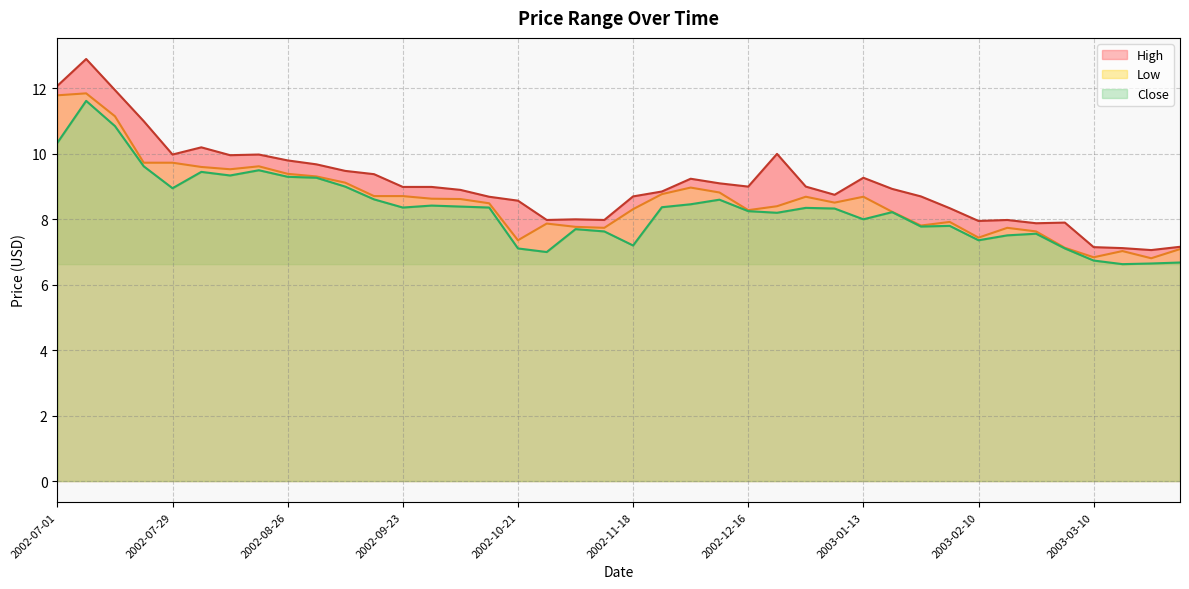

What is the difference between the second highest and second lowest values in the High series?

5.0